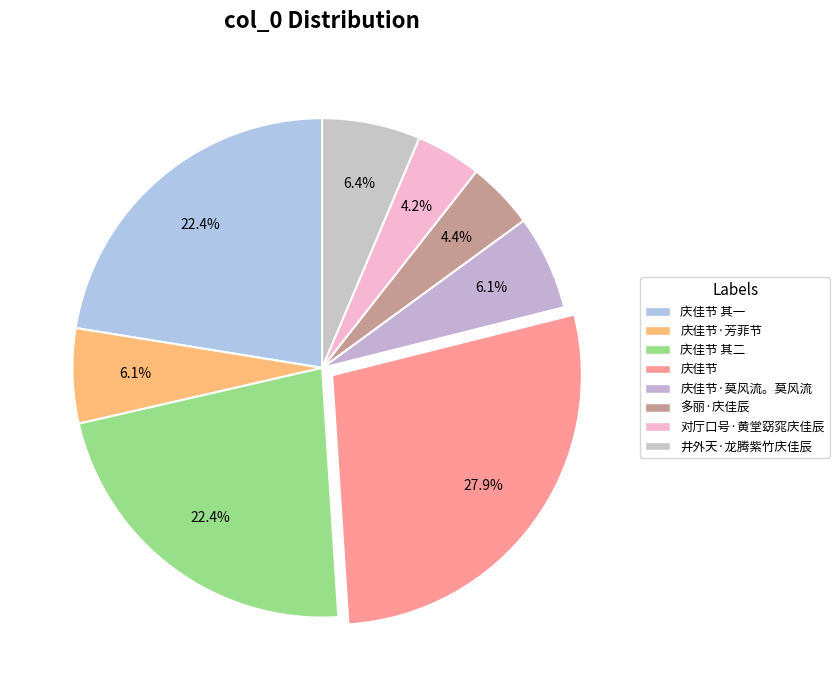

Which category has the biggest portion of the pie?

庆佳节